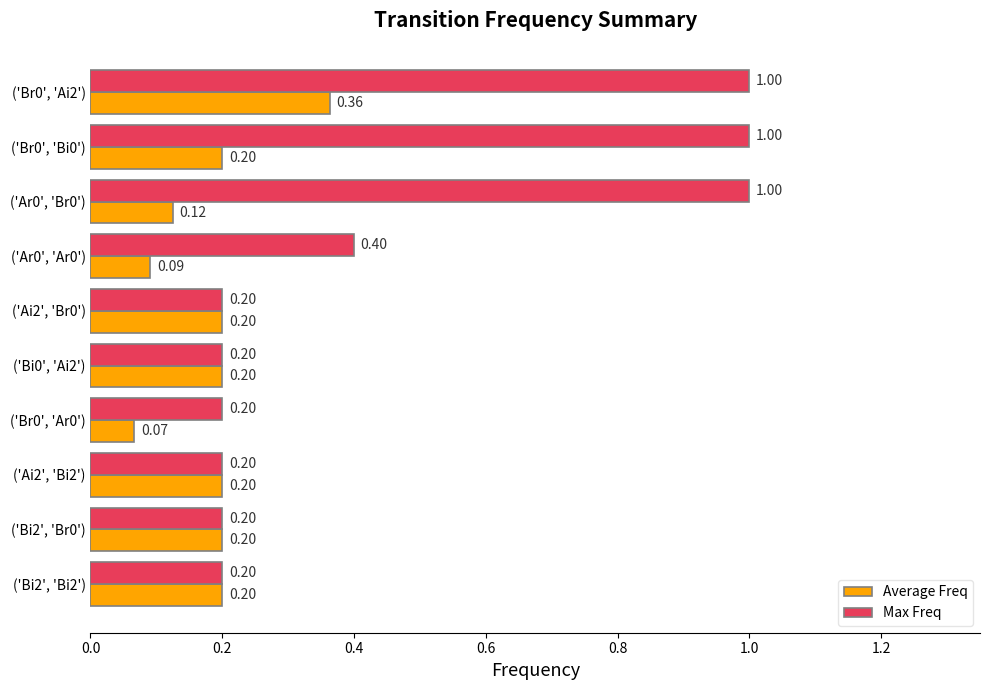

Rank the series by their average value, from highest to lowest.

Max Freq, Average Freq